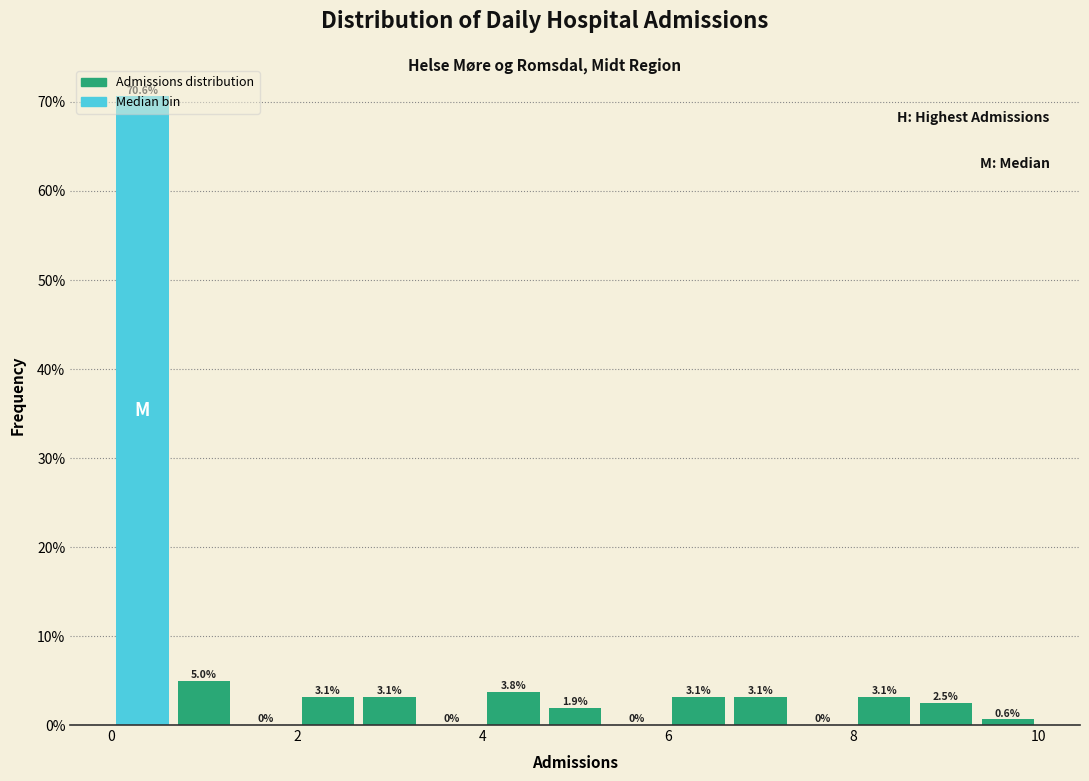

Around what value on the x-axis is the tallest bar? Give the approximate position of its centre, as read against the axis.

0.4